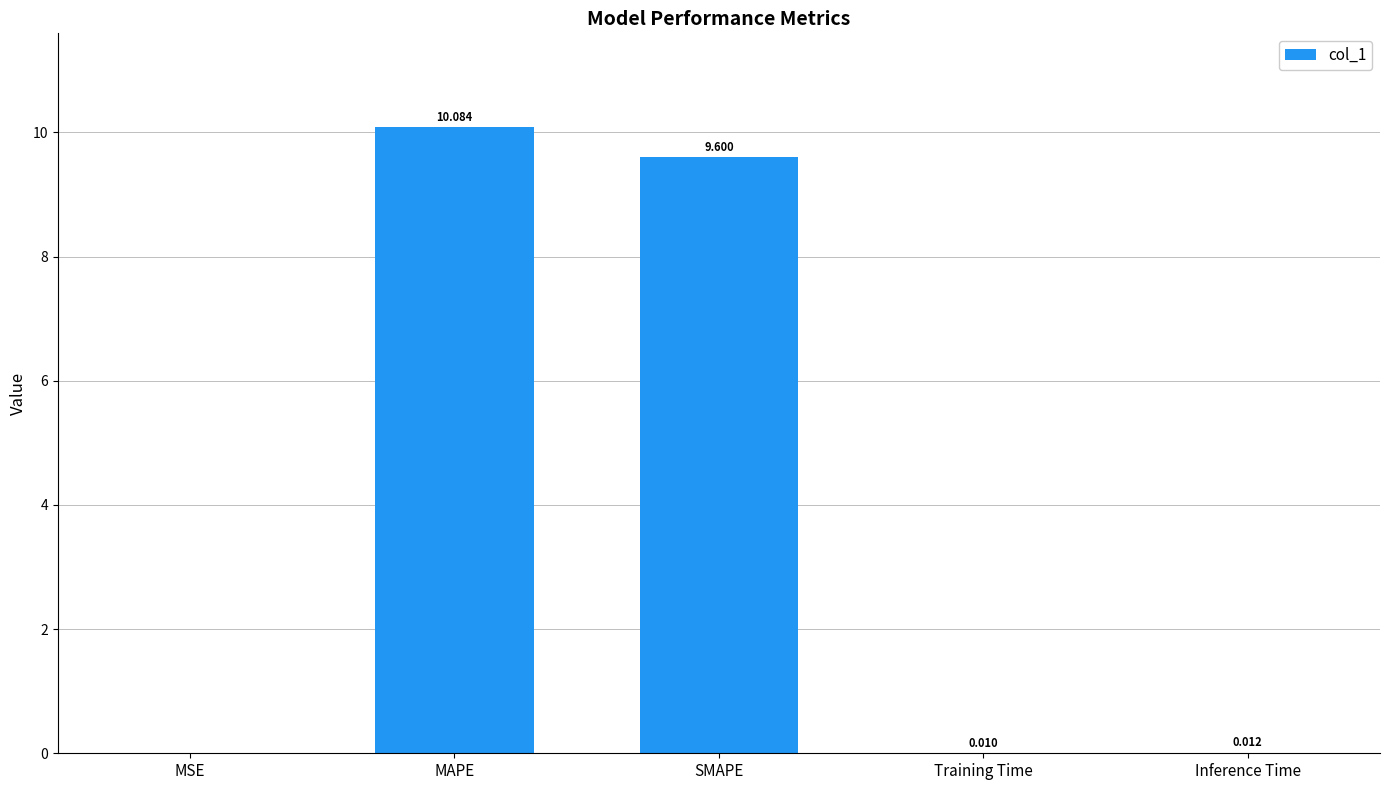

Between MSE and Training Time, which is larger?

Training Time